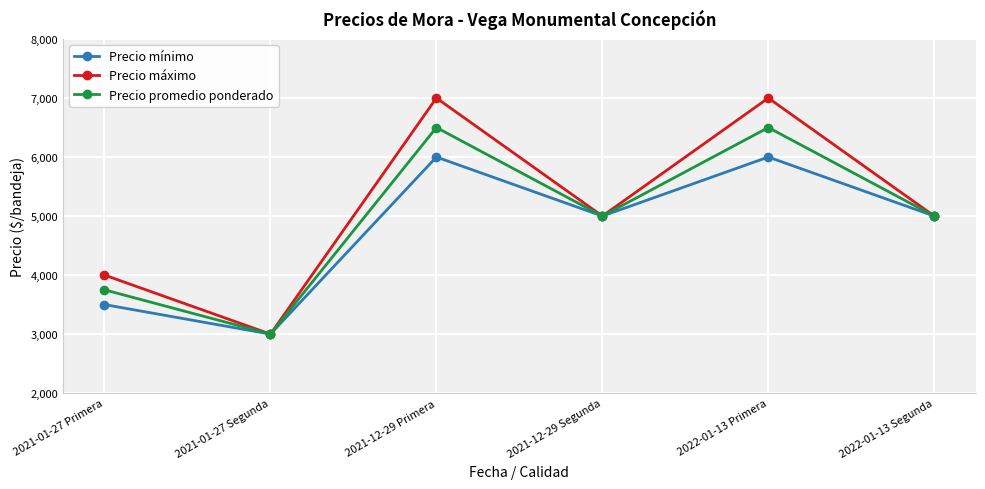

What is the total value across all series at 2021-12-29 Primera?

19500